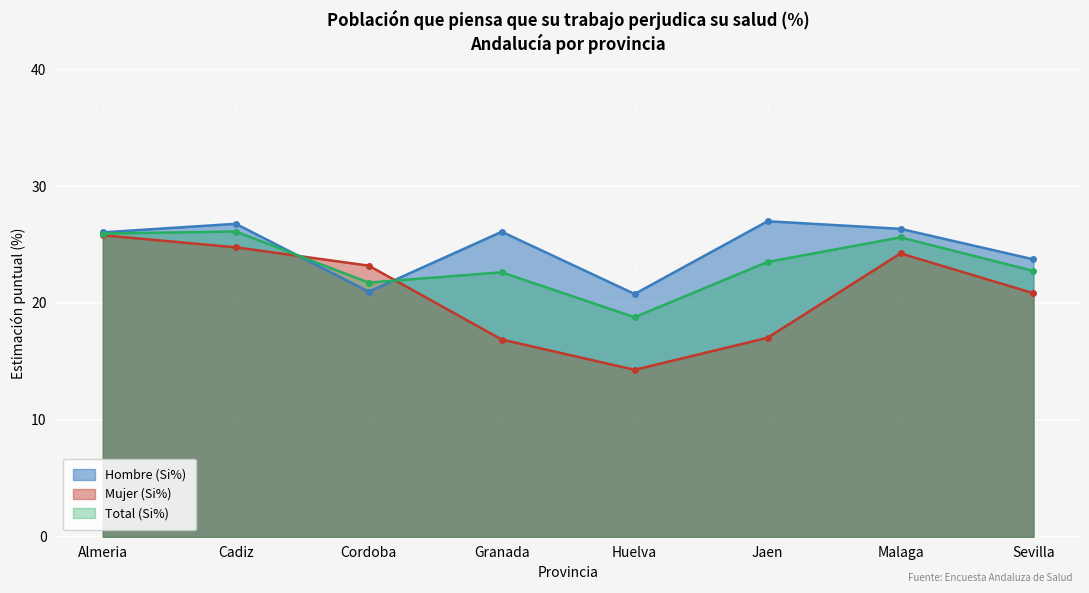

Which series has the largest total across all categories?

Hombre (Si%)